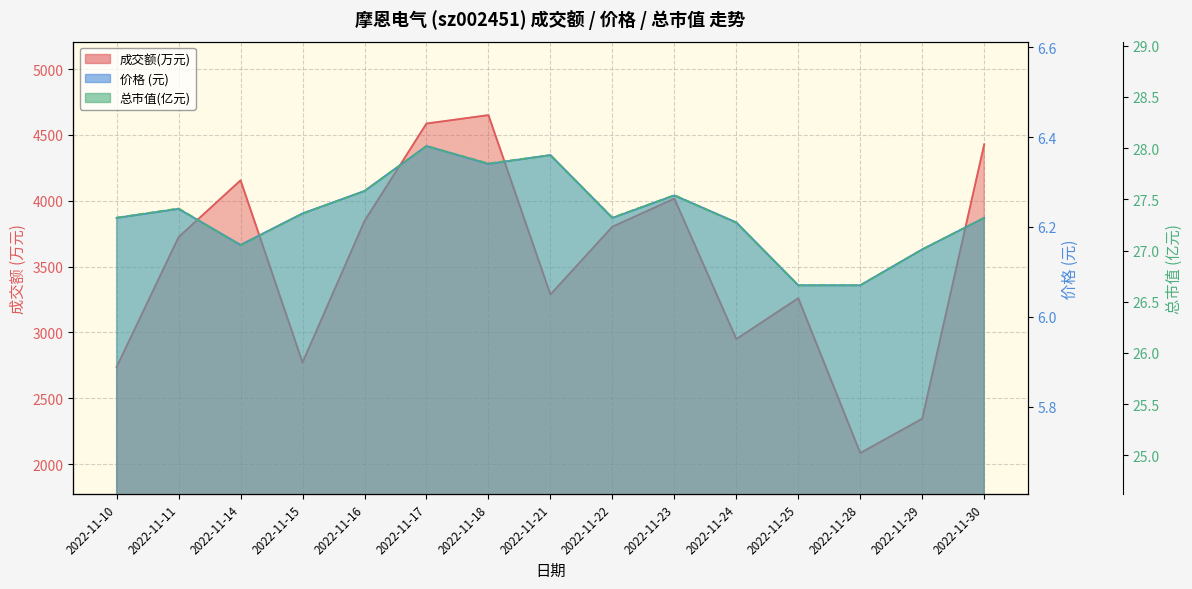

Reading left to right, what are all the values shown in this chart?

成交额(万元): 2022-11-10=2738.0	2022-11-11=3724.0	2022-11-14=4155.0	2022-11-15=2772.0	2022-11-16=3846.0	2022-11-17=4586.0	2022-11-18=4650.0	2022-11-21=3288.0	2022-11-22=3803.0	2022-11-23=4016.0	2022-11-24=2950.0	2022-11-25=3260.0	2022-11-28=2085.0	2022-11-29=2345.0	2022-11-30=4428.0
价格: 2022-11-10=6.2	2022-11-11=6.2	2022-11-14=6.2	2022-11-15=6.2	2022-11-16=6.3	2022-11-17=6.4	2022-11-18=6.3	2022-11-21=6.4	2022-11-22=6.2	2022-11-23=6.3	2022-11-24=6.2	2022-11-25=6.1	2022-11-28=6.1	2022-11-29=6.2	2022-11-30=6.2
总市值(亿元): 2022-11-10=27.3	2022-11-11=27.4	2022-11-14=27.1	2022-11-15=27.4	2022-11-16=27.6	2022-11-17=28.0	2022-11-18=27.9	2022-11-21=27.9	2022-11-22=27.3	2022-11-23=27.5	2022-11-24=27.3	2022-11-25=26.7	2022-11-28=26.7	2022-11-29=27.0	2022-11-30=27.3